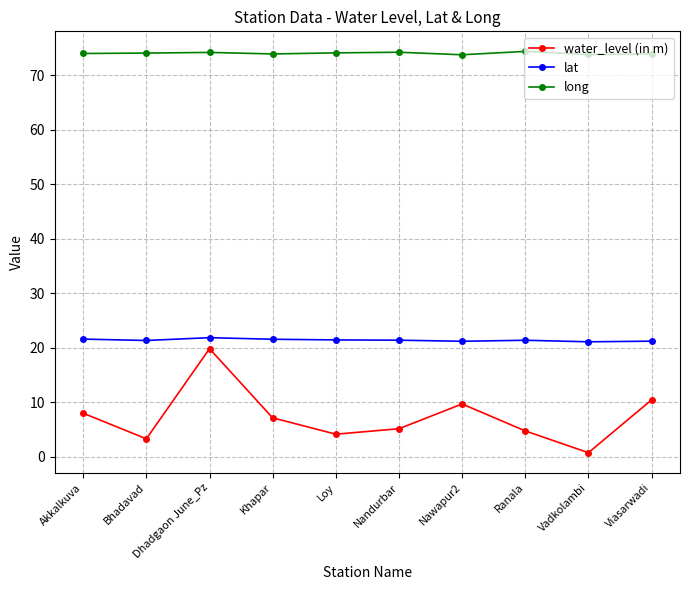

In water_level (in m), how many points are lower than both neighbors (excluding endpoints)?

3